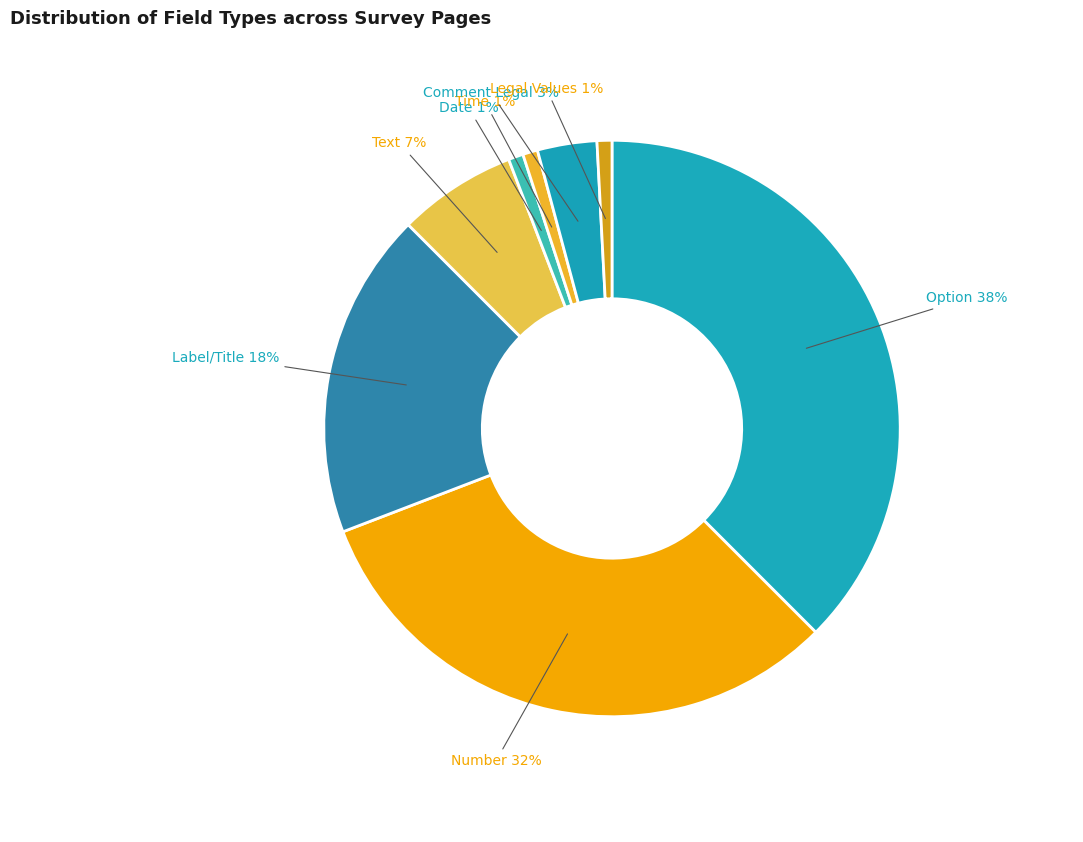

To the nearest percent, what portion does Text represent?

7%